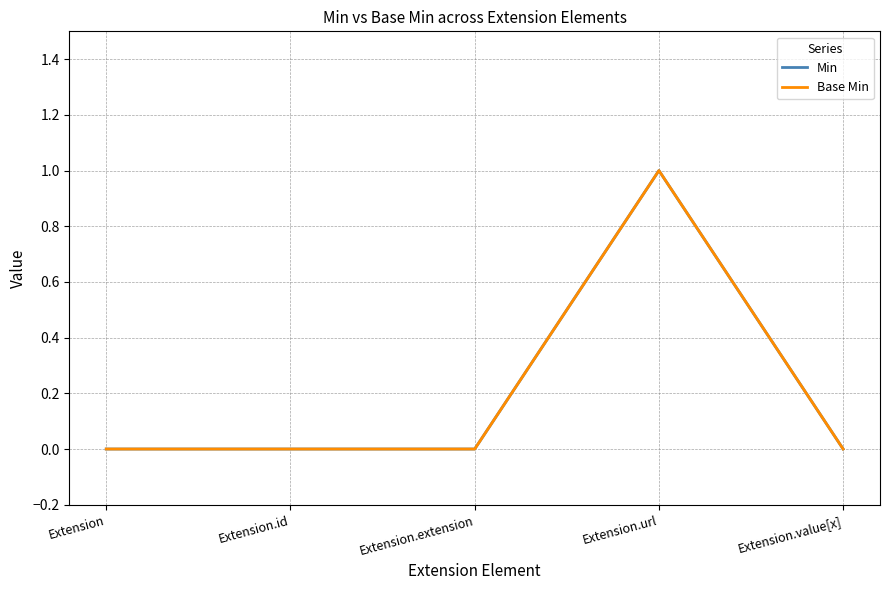

At which category is the sum across all series the highest?

Extension.url